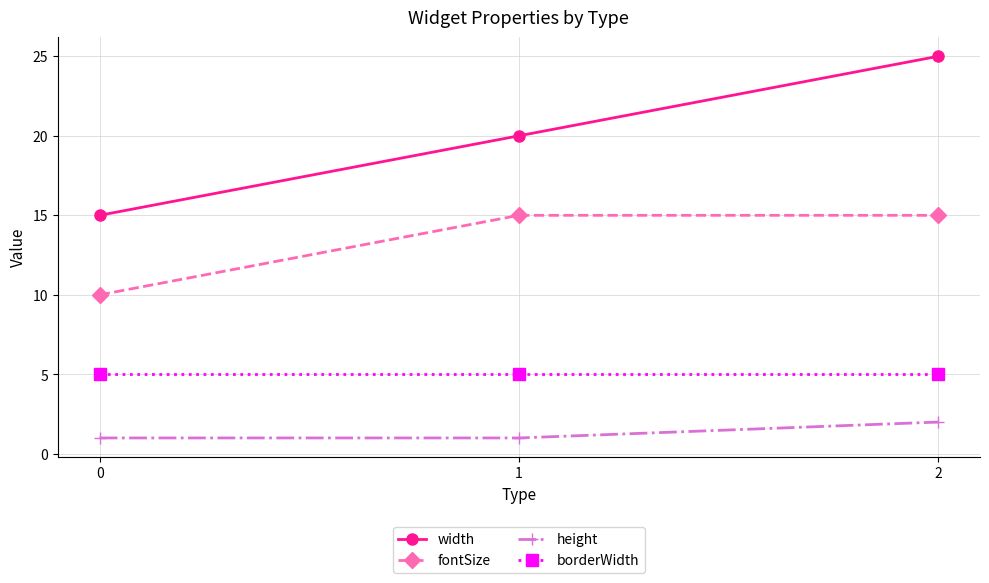

What is the value of the height point at the 3rd from the left?

2